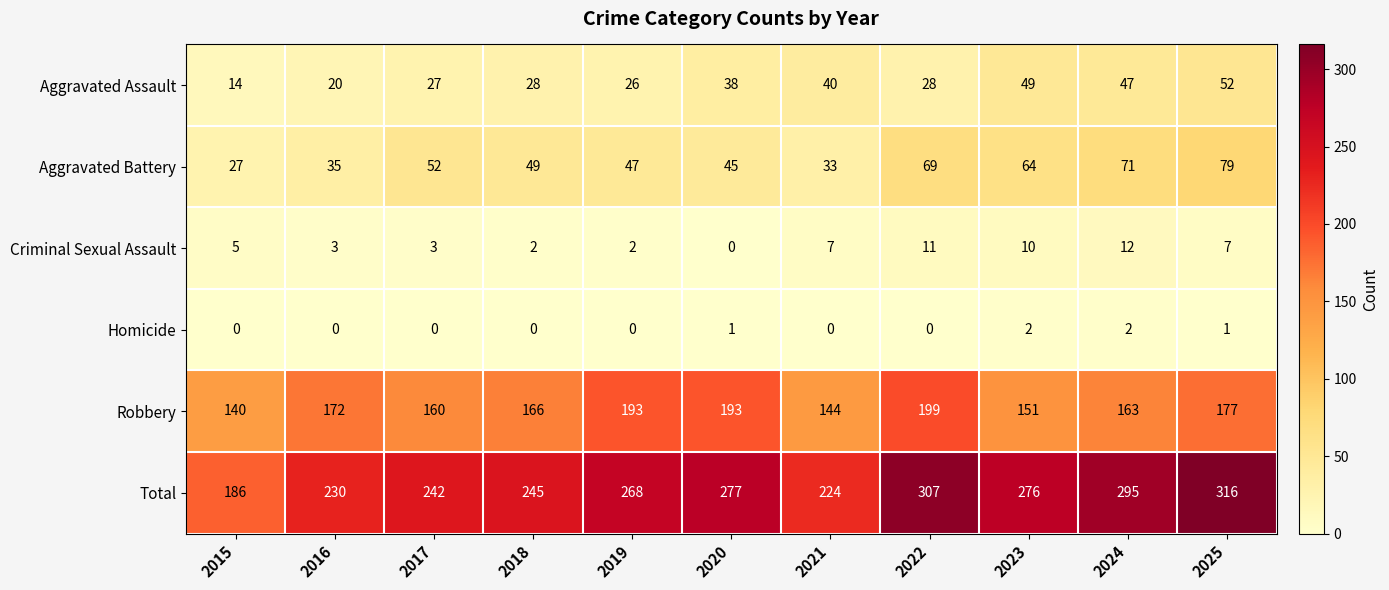

Rank the series at 2023 from highest to lowest value.

Total, Robbery, Aggravated Battery, Aggravated Assault, Criminal Sexual Assault, Homicide